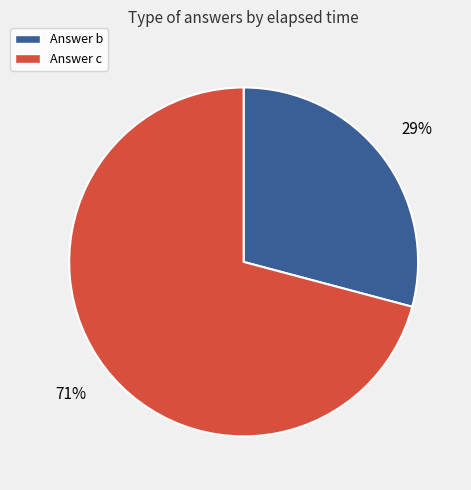

Is there any slice that represents more than half of the pie?

Yes